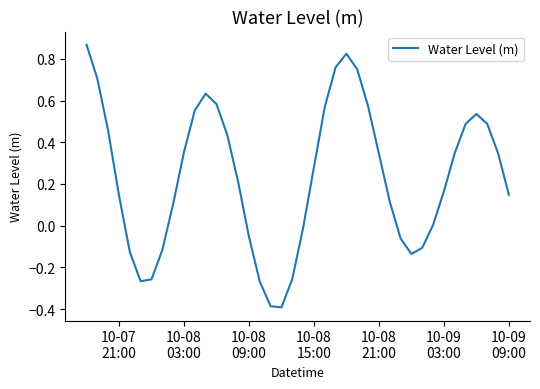

What is the smallest value displayed?

-0.4